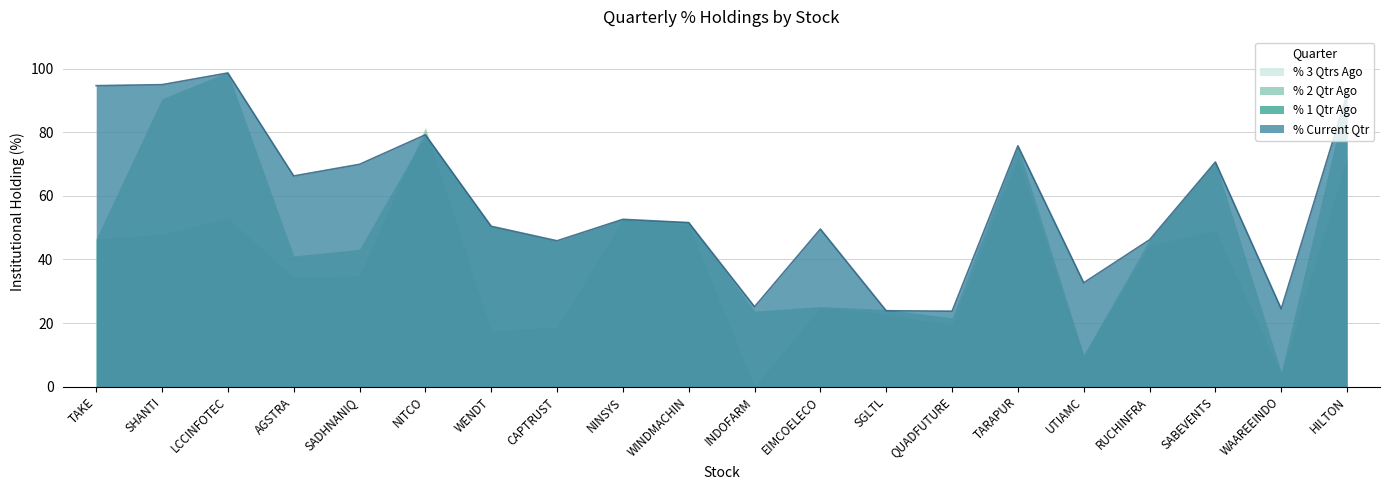

Rank the series by their maximum value, from highest to lowest.

% 1 Qtr Ago, % Current Qtr, % 2 Qtr Ago, % 3 Qtrs Ago